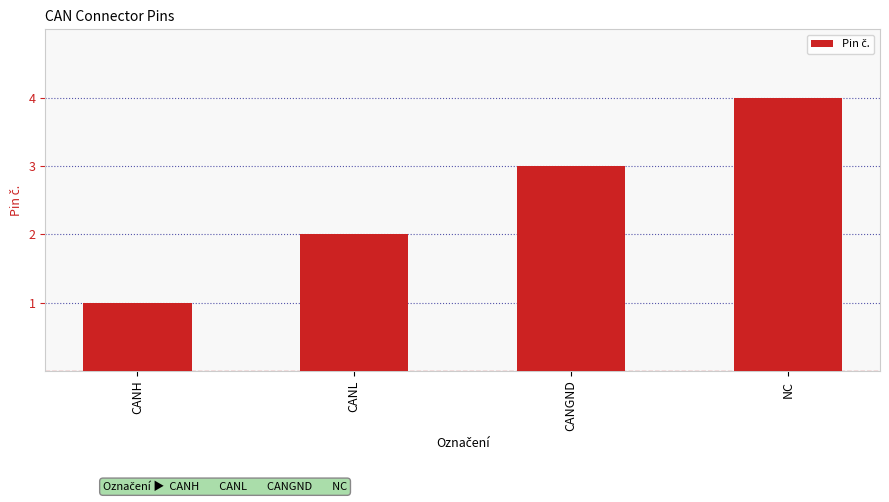

Does the chart contain stacked bars?

No